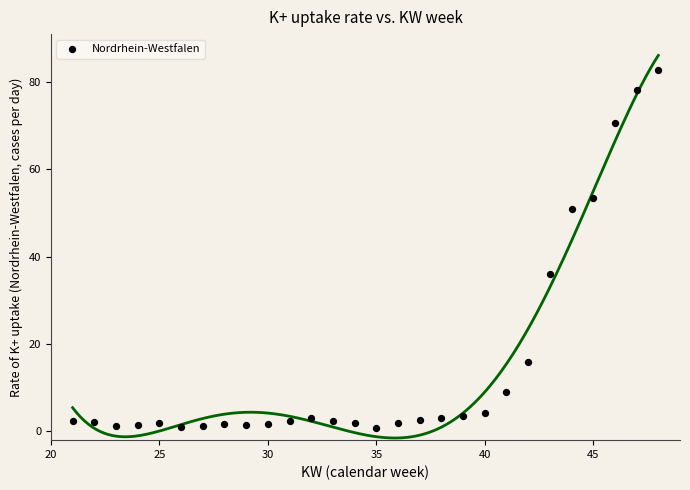

What Y value in the scatter plot is closest to 41?

36.1